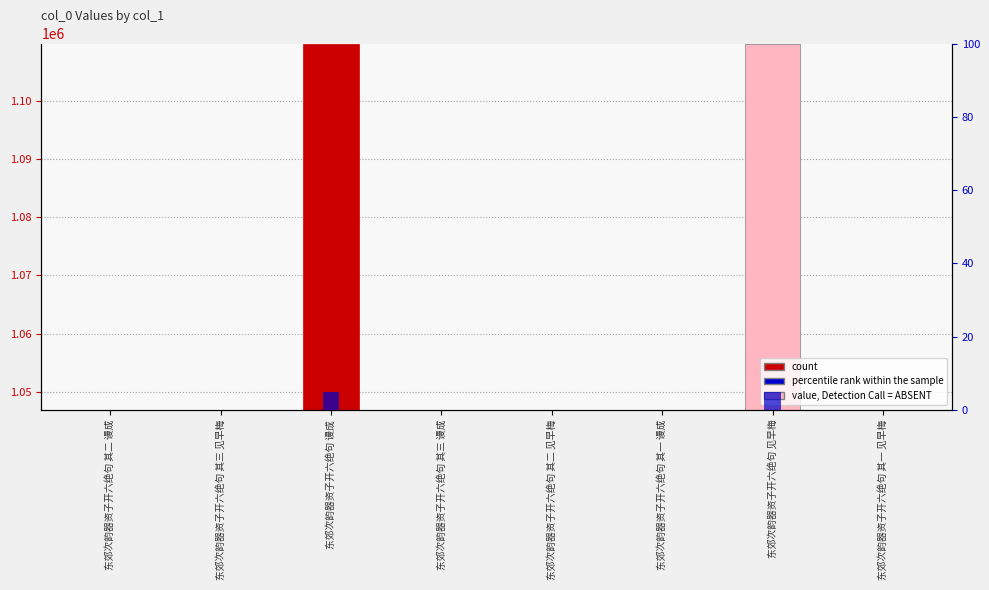

Is it true that col_0 equals 1046932.0 at 东郊次韵器资子开六绝句 其一 见早梅?

True